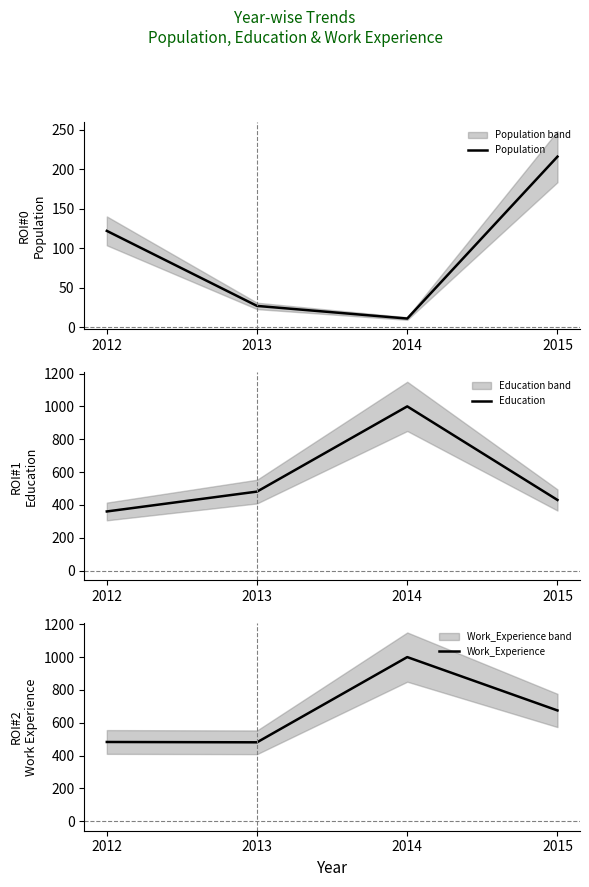

True or false: Education and Work_Experience cross at least once.

False